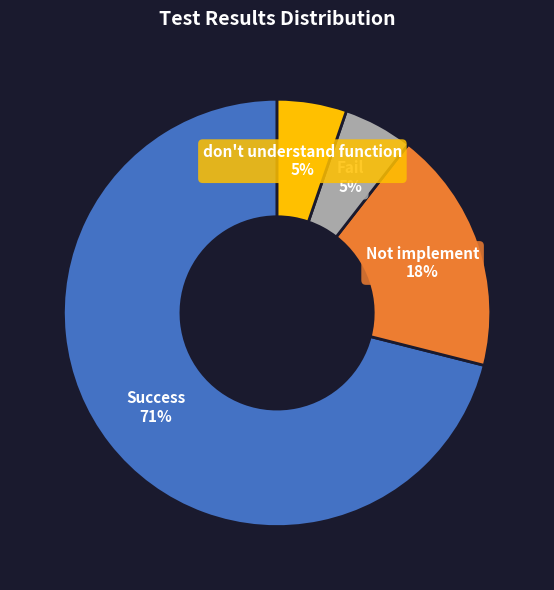

Does any single category account for the majority?

Yes